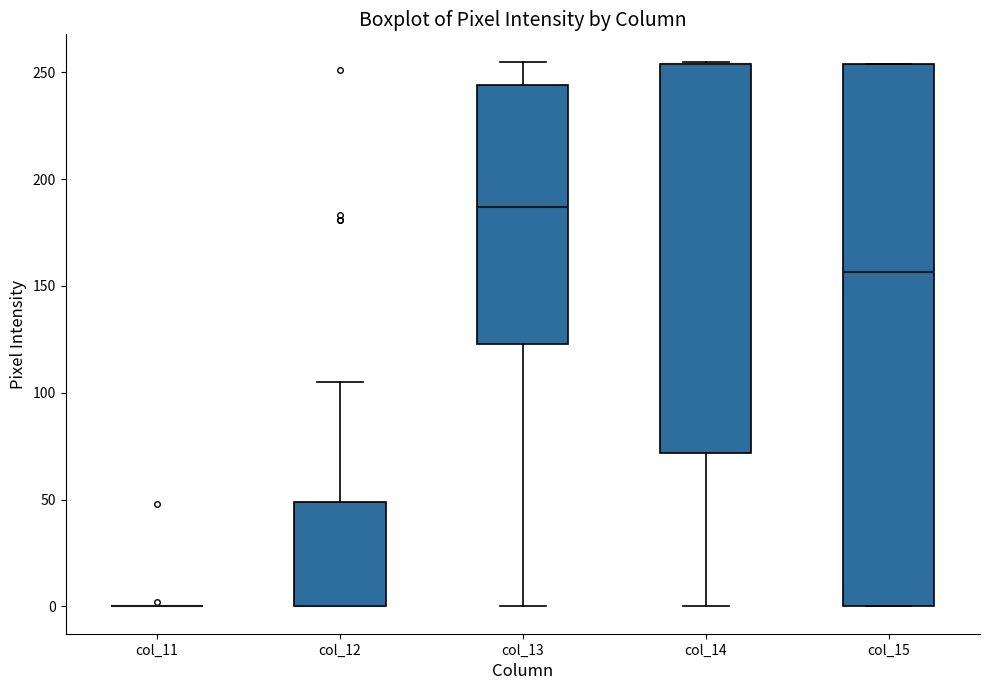

Where is the lower edge of the box for col_15 on the y-axis? The values are not printed on the chart, so give them approximately, as read against the axis.

0